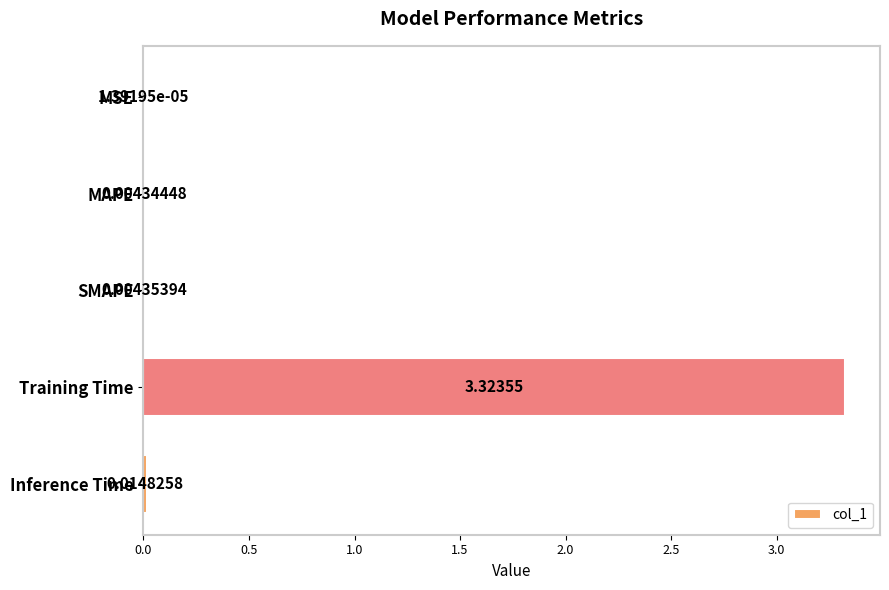

Which category has the highest value across all series?

Training Time